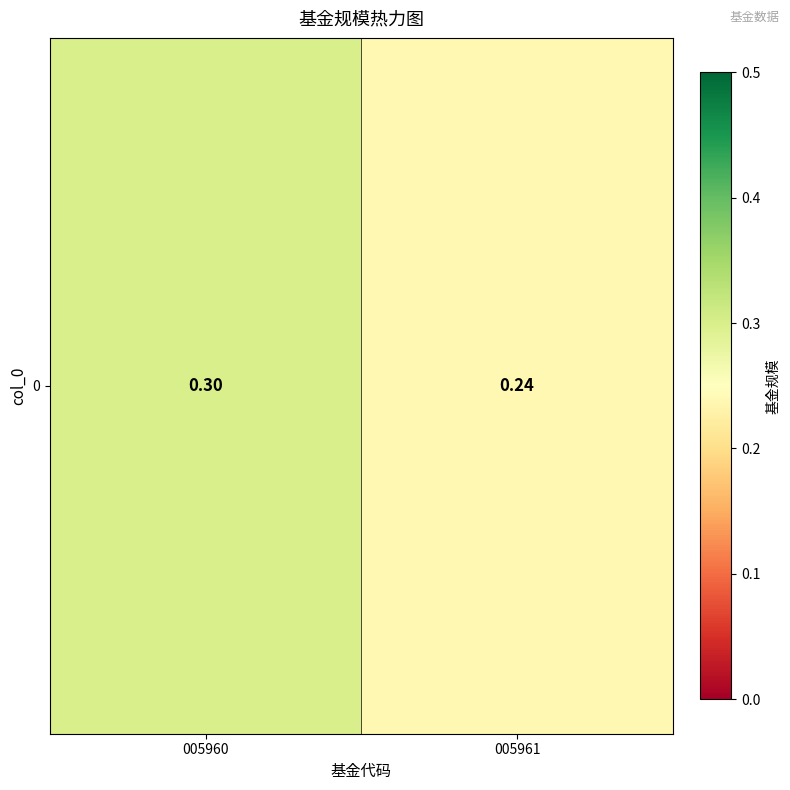

Reading right to left, what are all the values shown in this chart?

005961=0.2	005960=0.3